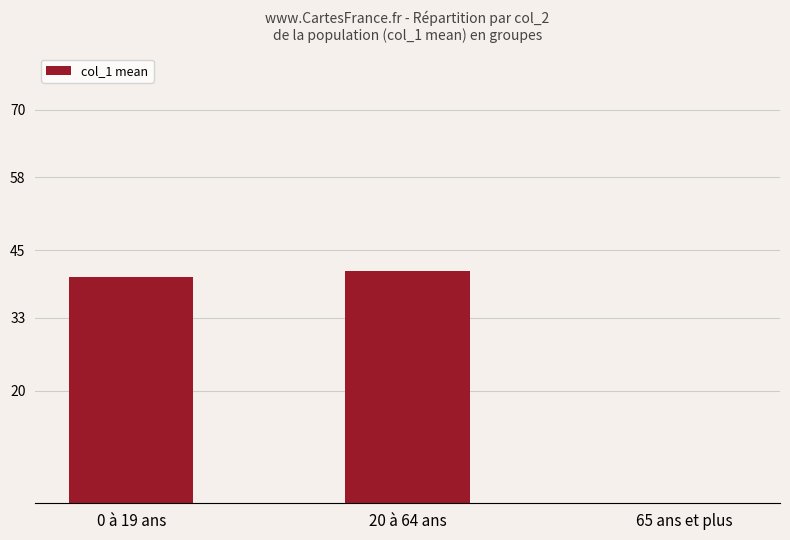

Is it true that the value at 0 à 19 ans is 40.2?

True